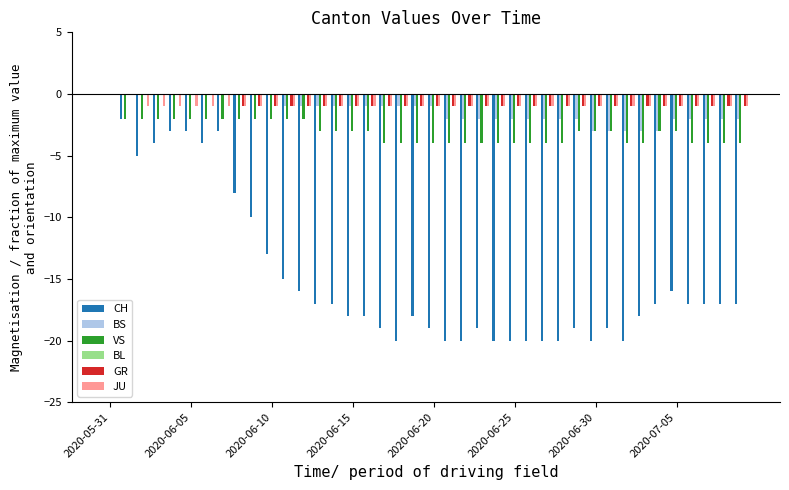

What is the sum of all JU values?

-38